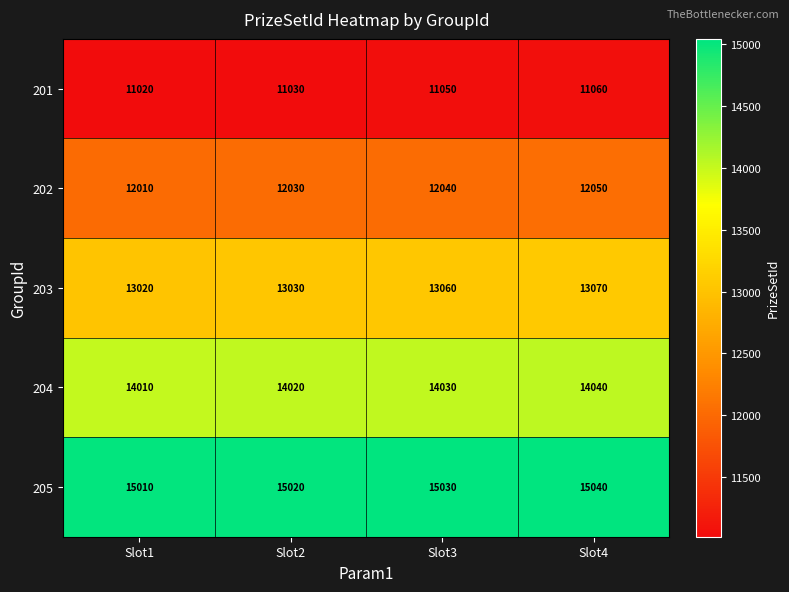

At which label does 203 reach its peak?

Slot4